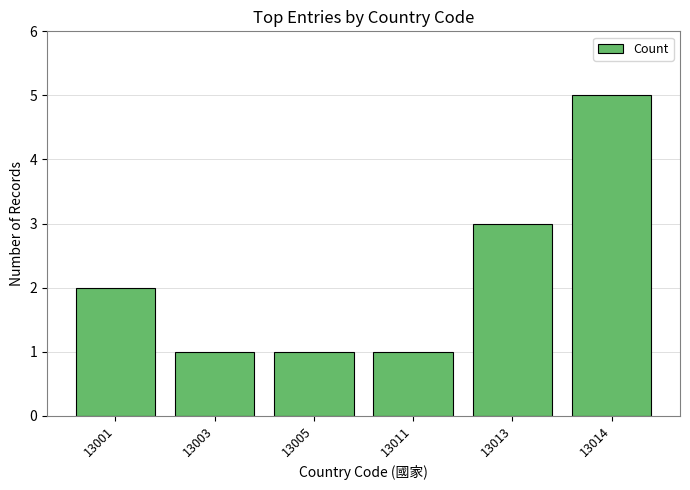

At which label is the value closest to 3?

13013